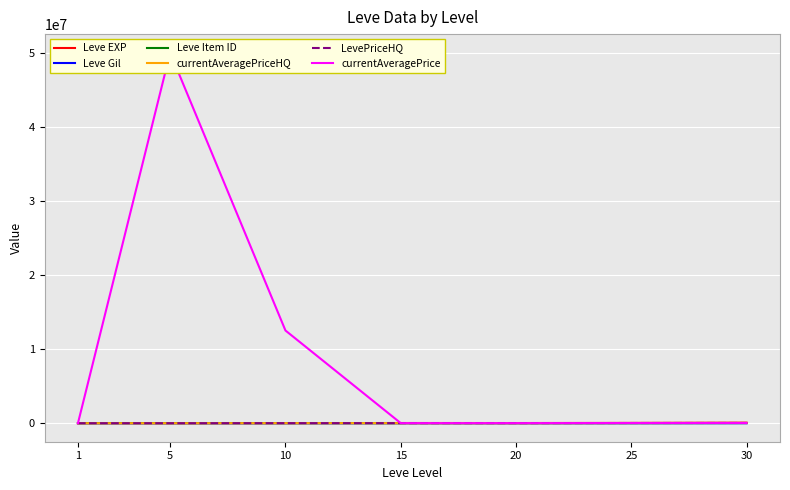

Is the value of Leve EXP at 15 greater than the value of Leve Item ID at 20?

Yes